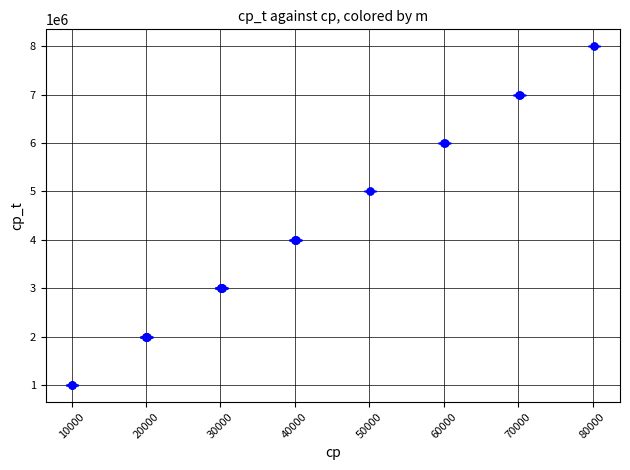

What is the value of the 5th point from the left?

2000009